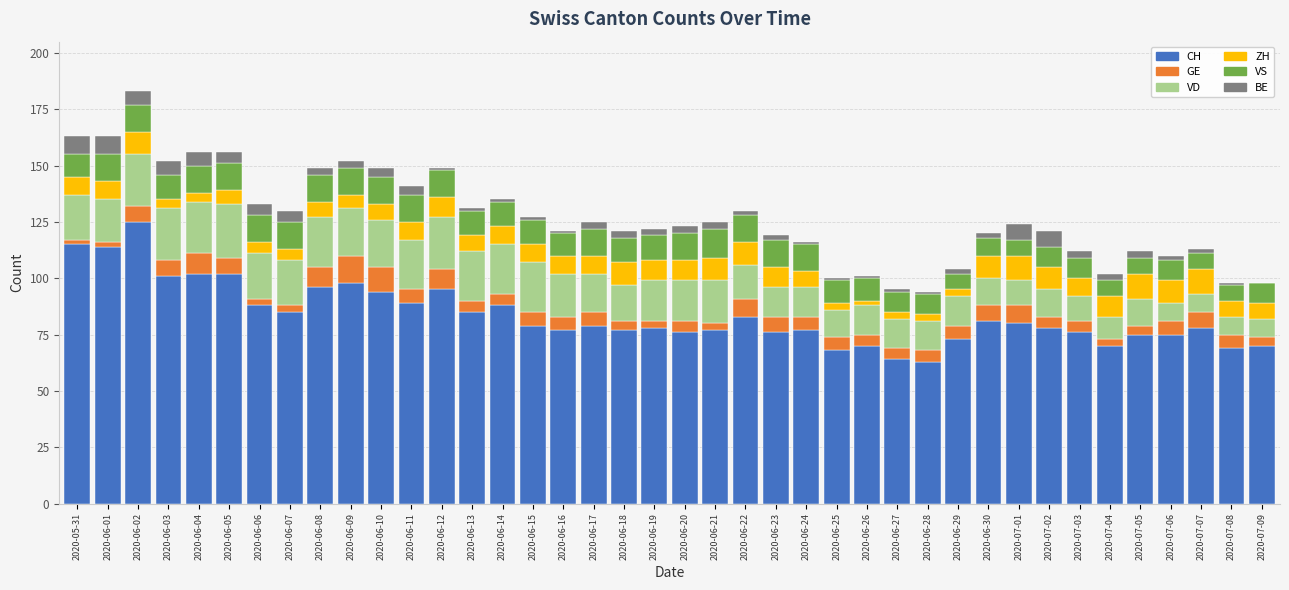

Count the number of categories in the chart.

40